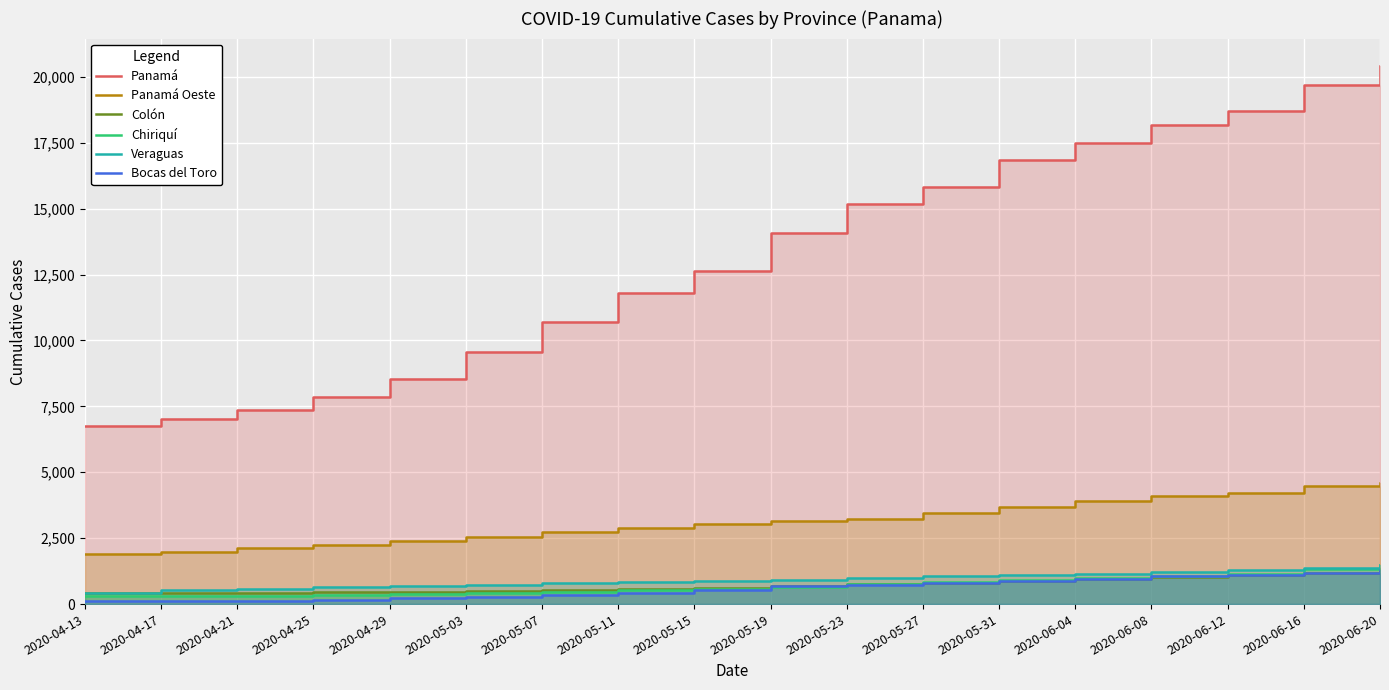

At which category is the sum across all series the highest?

2020-06-20